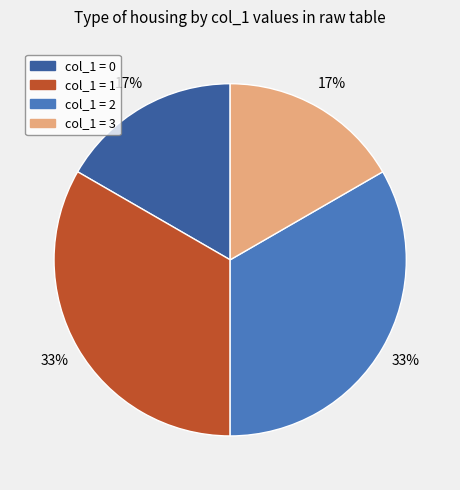

The col_1 = 1 slice represents 39% of the pie. True or false?

False